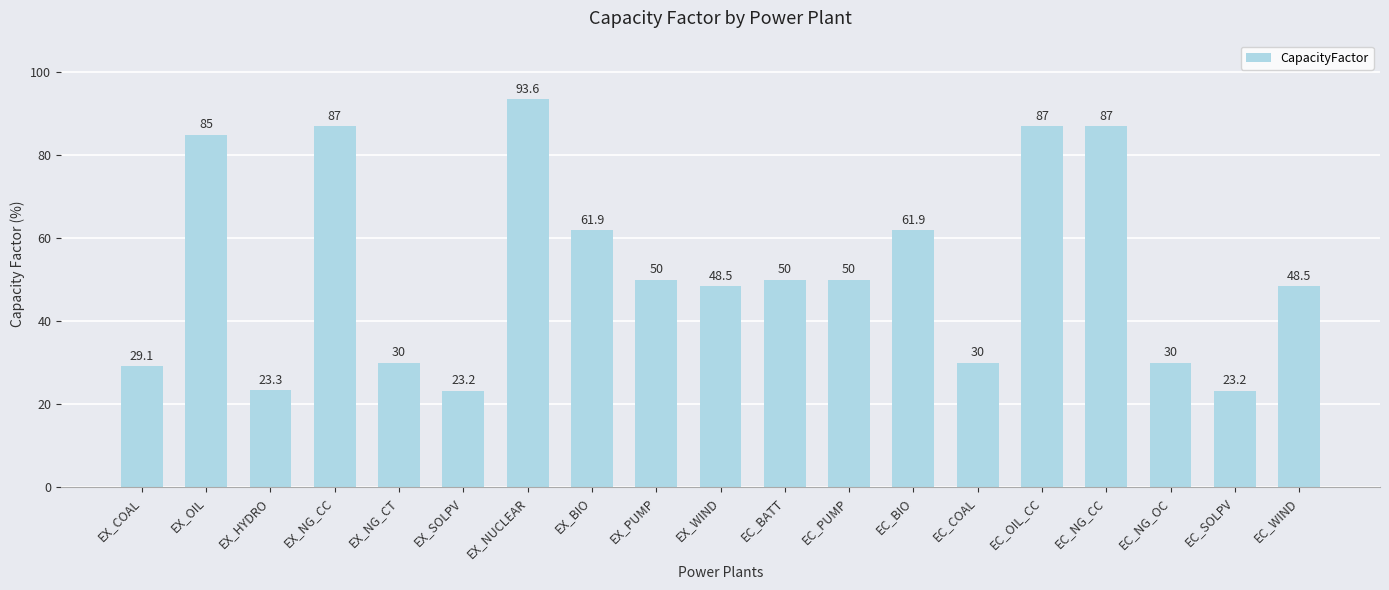

What is the ratio of the value at EX_BIO to the value at EC_SOLPV?

2.7